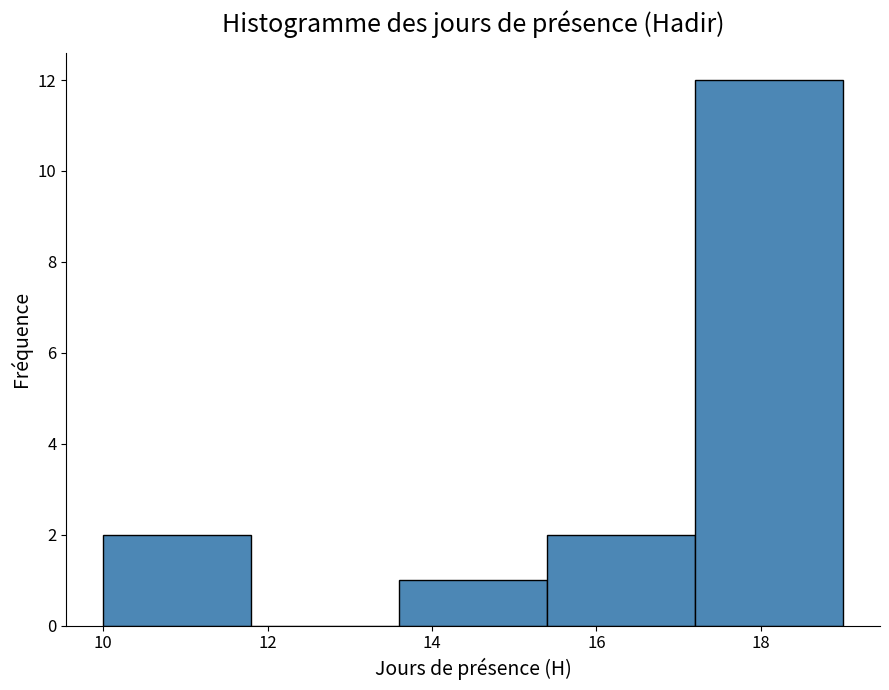

Reading left to right, list every bar in this chart as the range it spans on the x-axis followed by its height. The values are not printed on the chart, so give them approximately, as read against the axis.

10.0 to 11.8: 2
11.8 to 13.6: 0
13.6 to 15.4: 1
15.4 to 17.2: 2
17.2 to 19.0: 12